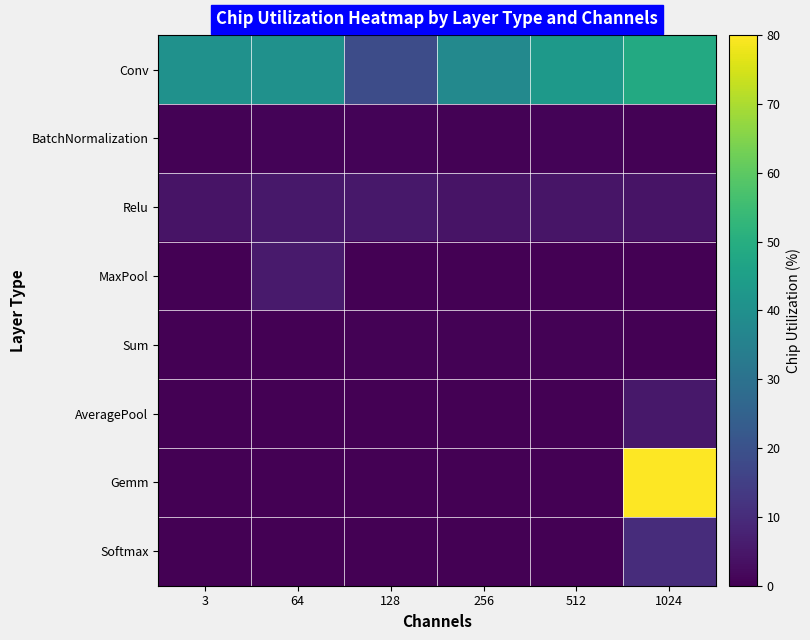

Reading right to left, list all the values displayed in this chart.

Conv: 1024=48.5	512=43.4	256=37.8	128=18.7	64=40.4	3=40.4
BatchNormalization: 1024=0.5	512=0.7	256=0.6	128=0.7	64=0.7	3=0.3
Relu: 1024=4.1	512=4.5	256=4.2	128=5.2	64=5.2	3=4.2
MaxPool: 1024=0.0	512=0.0	256=0.0	128=0.0	64=5.9	3=0.0
Sum: 1024=0.0	512=0.5	256=0.5	128=0.5	64=0.0	3=0.0
AveragePool: 1024=5.0	512=0.0	256=0.0	128=0.0	64=0.0	3=0.0
Gemm: 1024=80.0	512=0.0	256=0.0	128=0.0	64=0.0	3=0.0
Softmax: 1024=10.0	512=0.0	256=0.0	128=0.0	64=0.0	3=0.0